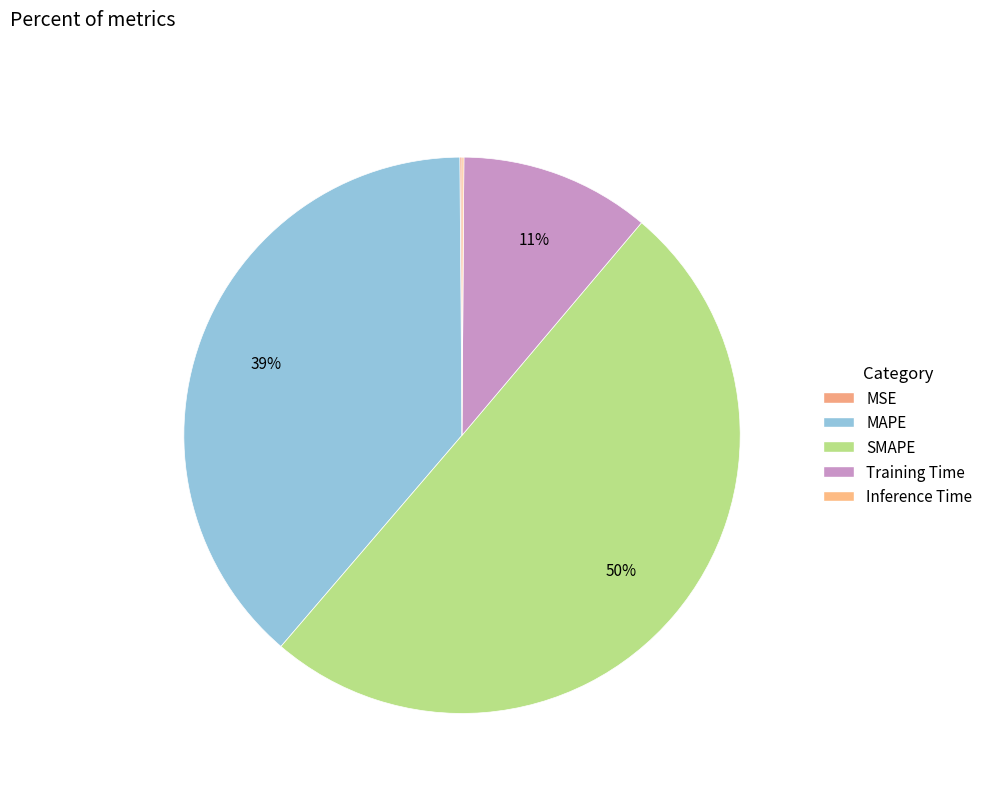

To the nearest percent, what is the average slice percentage?

20%